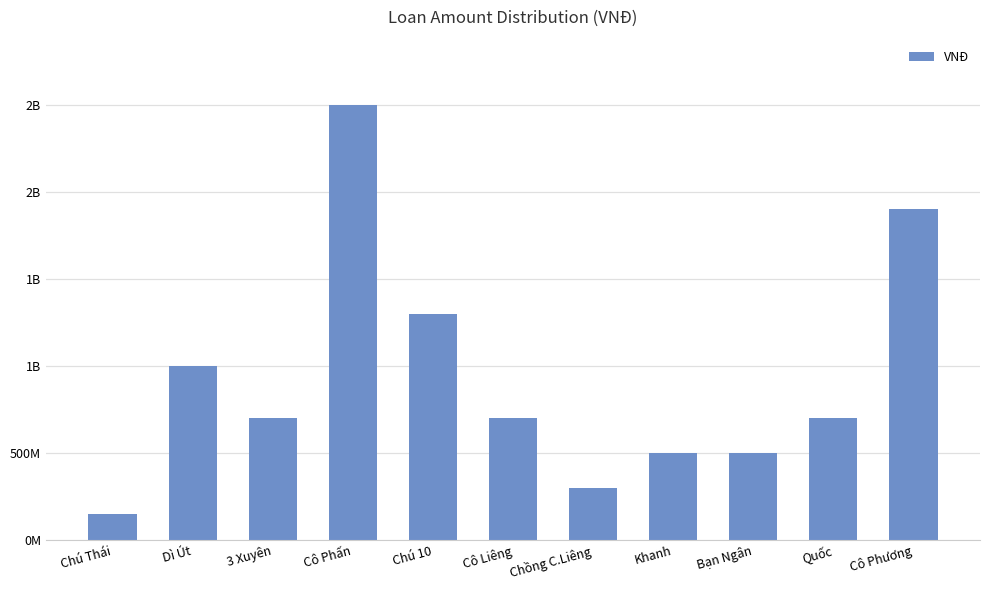

Are the bars horizontal?

No